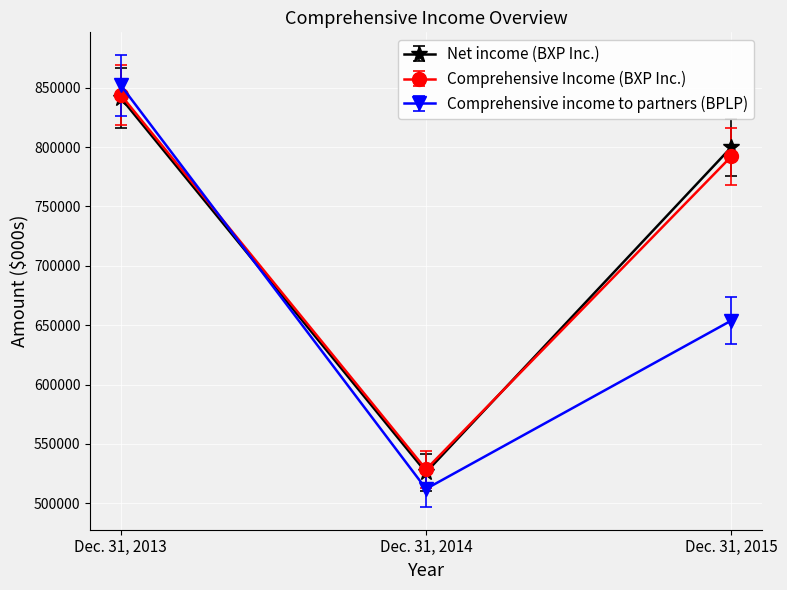

How many categories are shown in the chart?

3